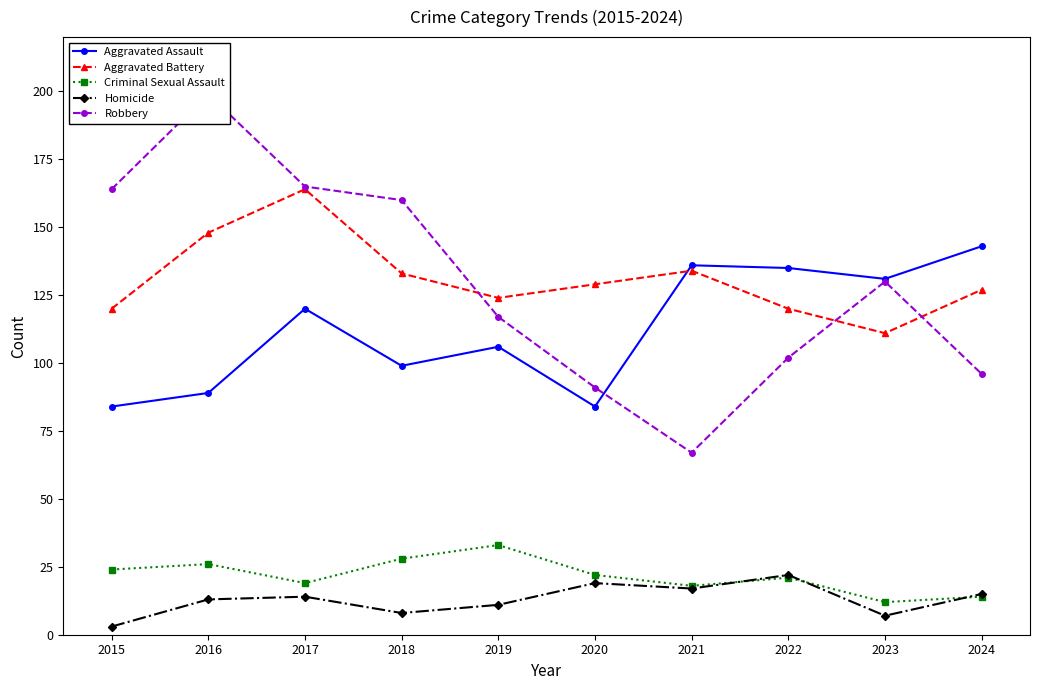

What are all the series names shown in the legend?

Aggravated Assault, Aggravated Battery, Criminal Sexual Assault, Homicide, Robbery